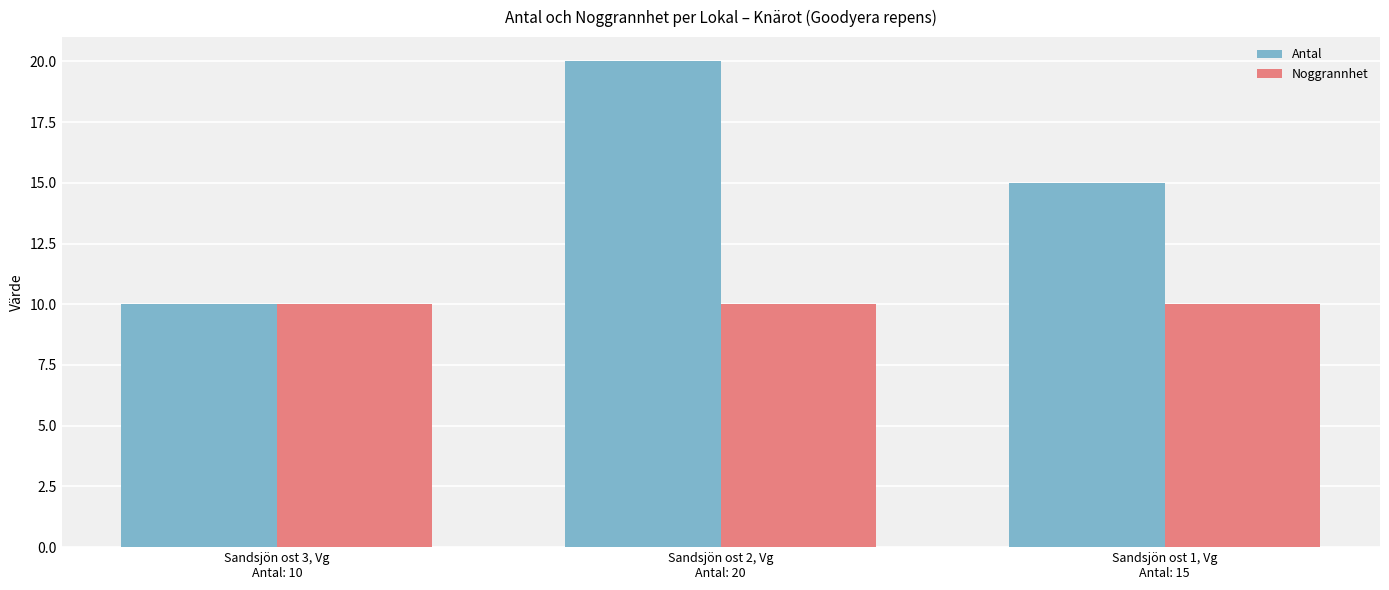

Is it true that Antal equals 2 at Sandsjön ost 3, Vg
Antal: 10?

False